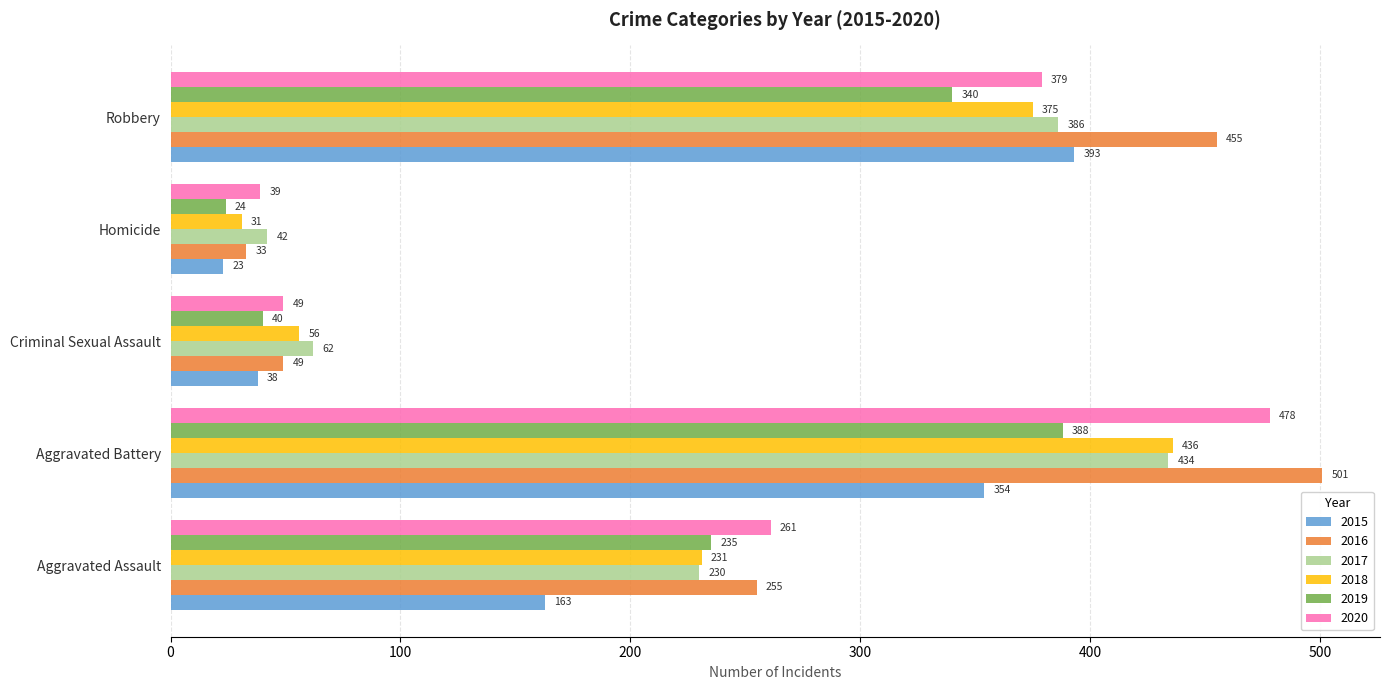

Rank the series at Aggravated Battery from highest to lowest value.

2016, 2020, 2018, 2017, 2019, 2015